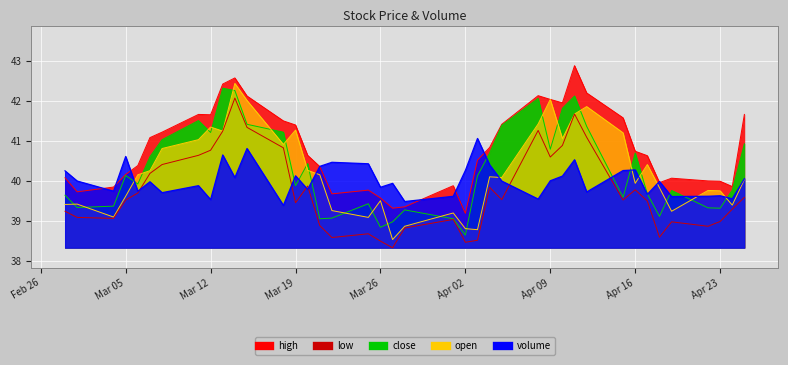

What is the sum of the open values at 13 and Mar 05?

80.7